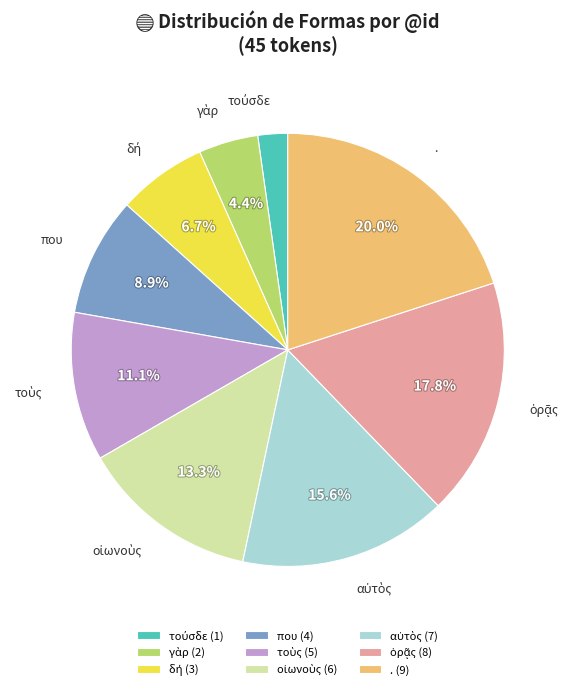

What is the ratio of the value at που to the value at .?

0.4